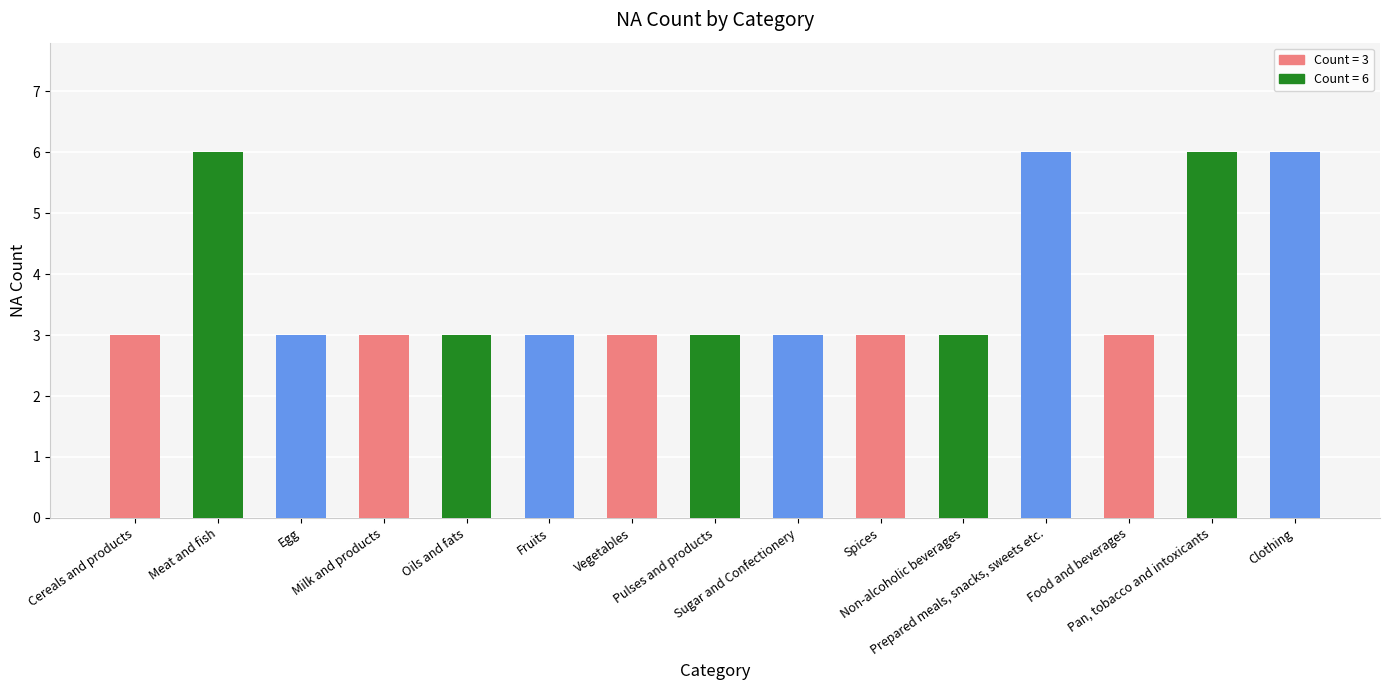

What is the difference between the maximum and second lowest values?

3